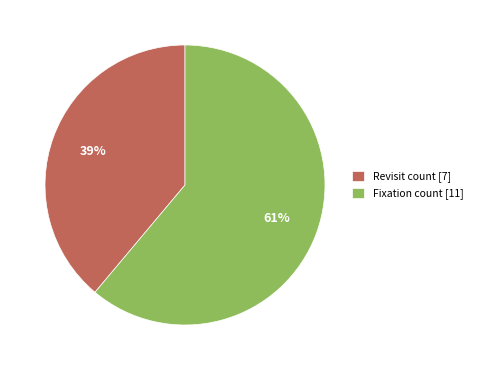

The Revisit count [7] slice represents 39% of the pie. True or false?

True